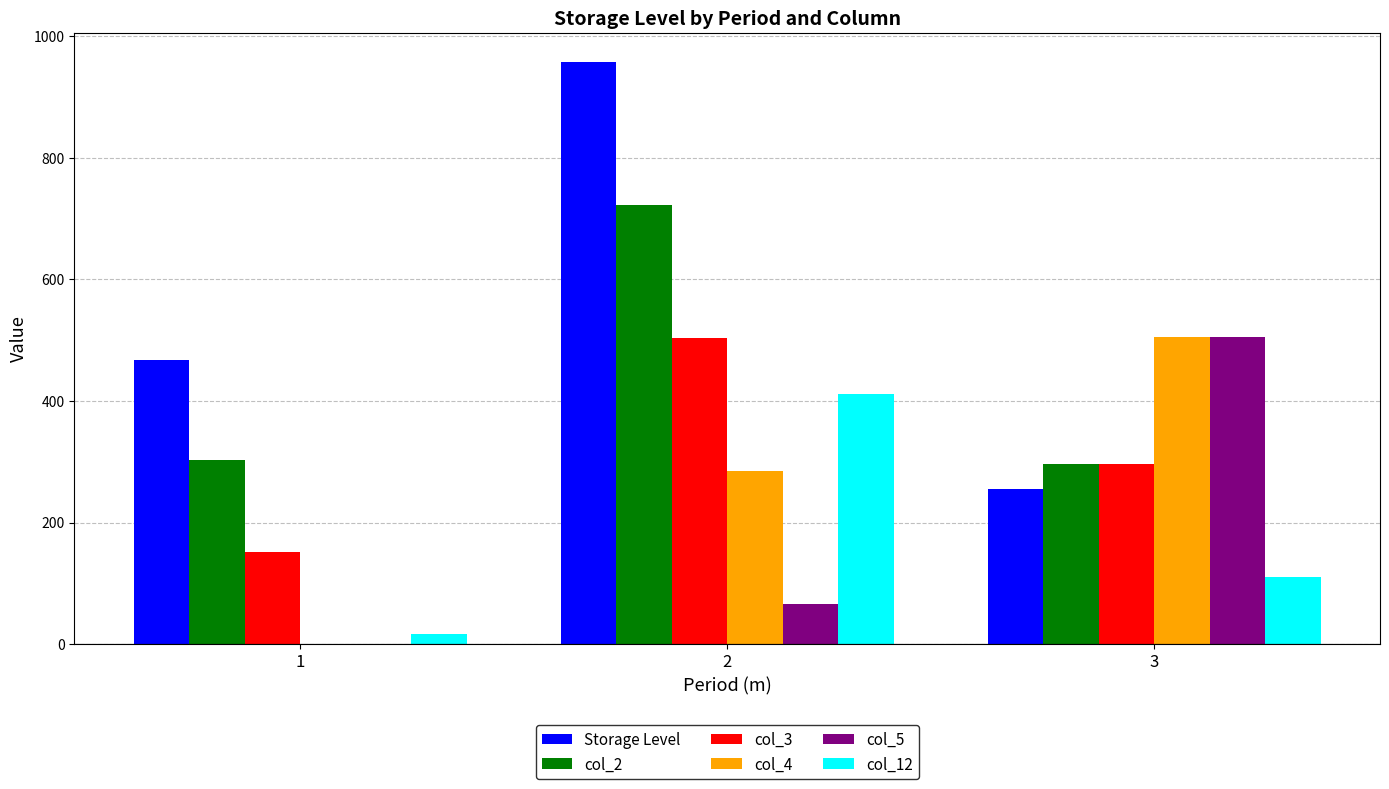

The value of col_4 at 3 is 802.8. True or false?

False